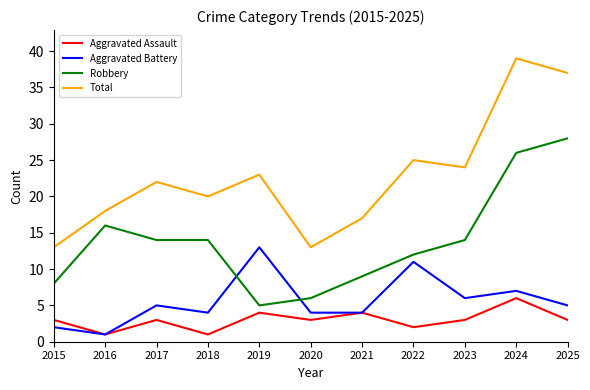

Which series has the largest range (max minus min)?

Total